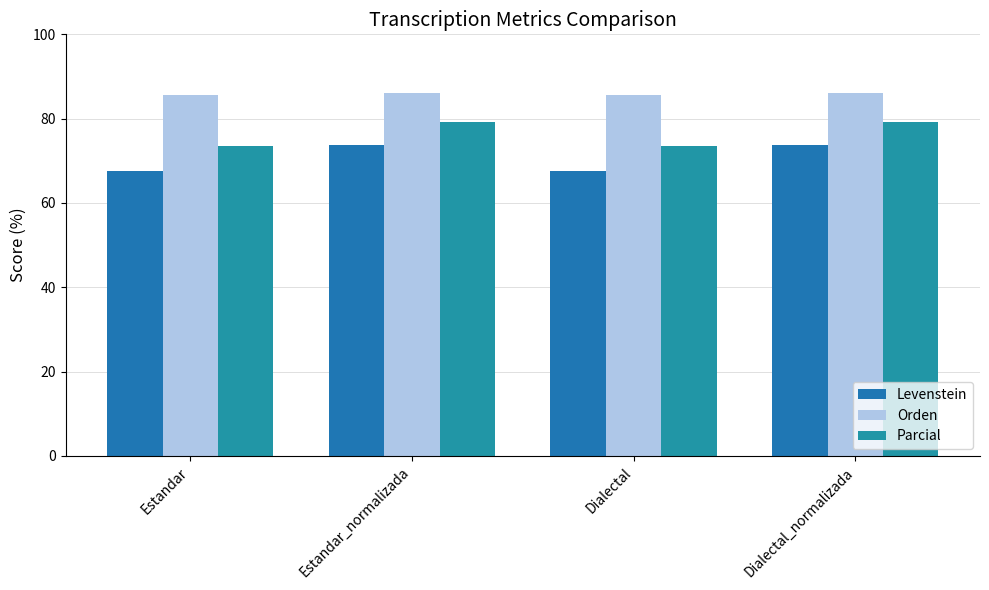

Rank the series by their maximum value, from highest to lowest.

Orden, Parcial, Levenstein